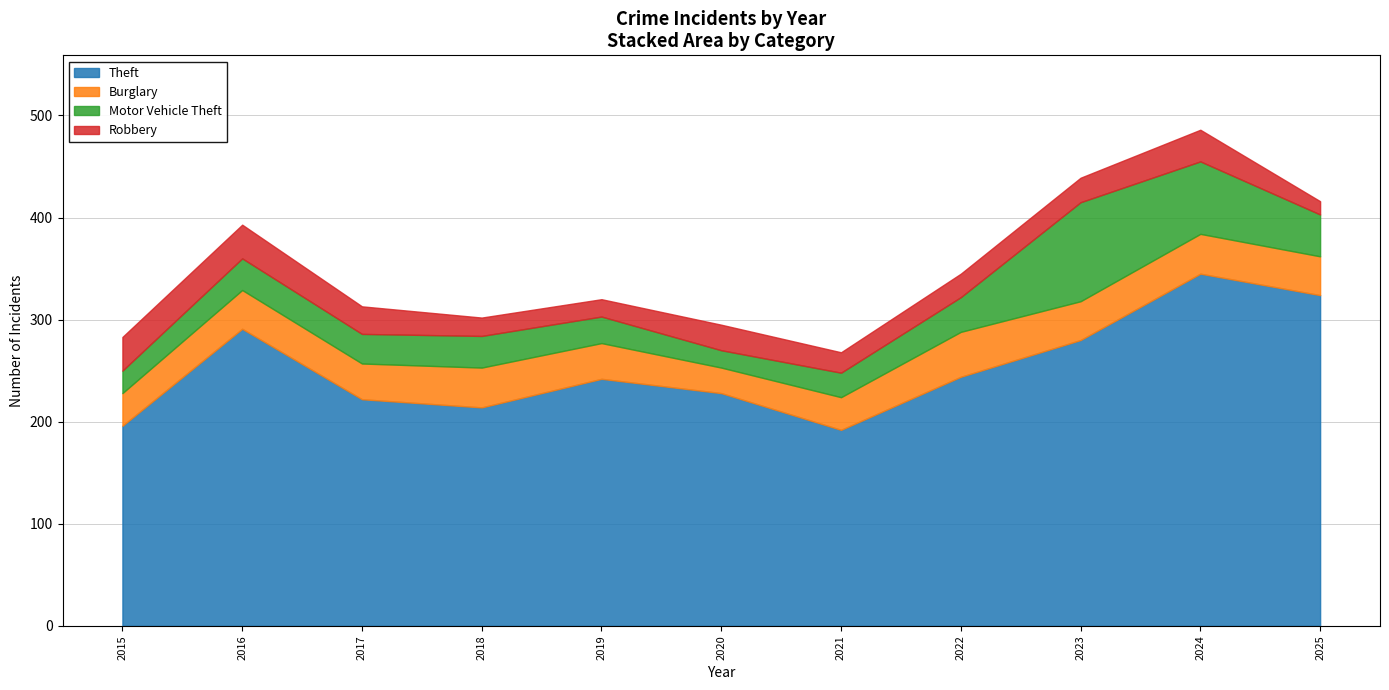

True or false: Theft and Burglary intersect in this chart.

False